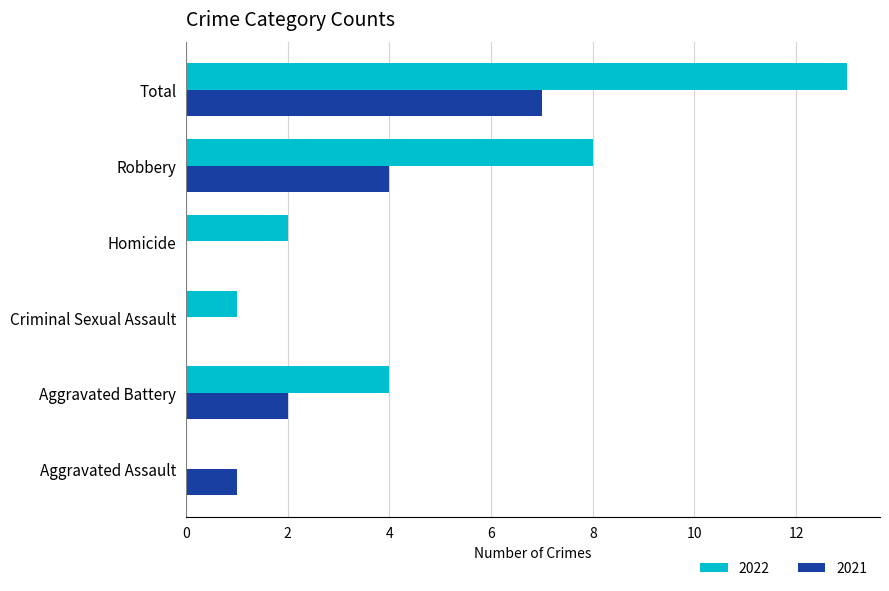

Which series changed the most between Aggravated Battery and Robbery?

2022